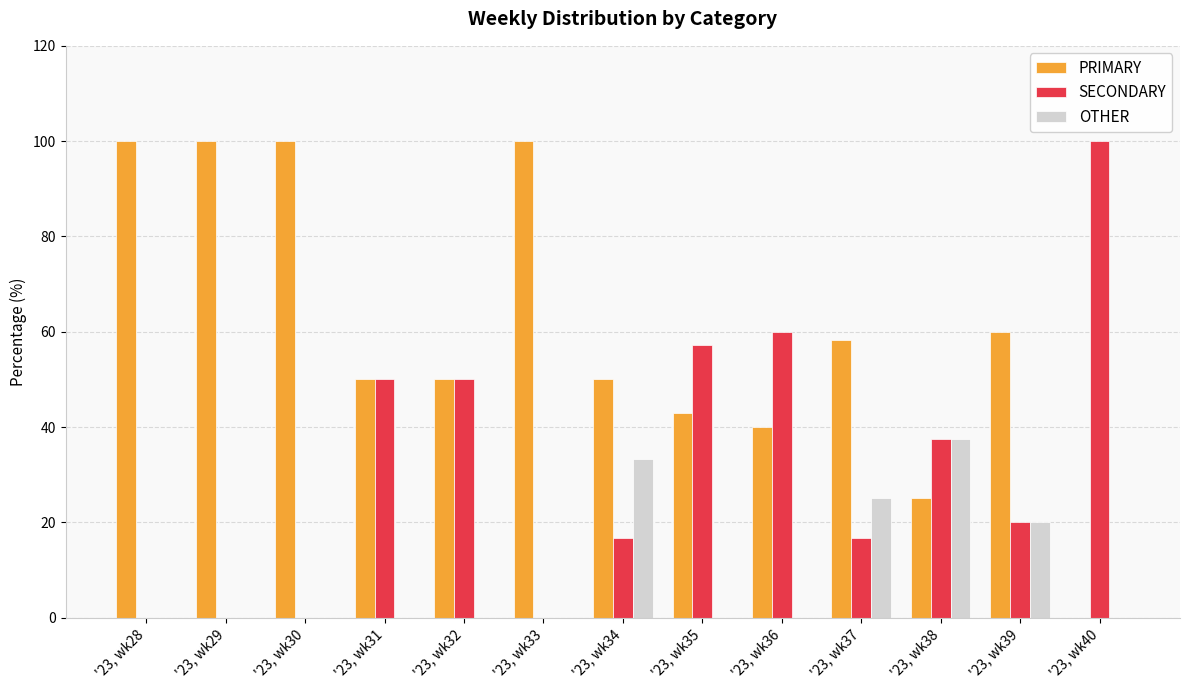

What is the highest value of the SECONDARY series?

100.0